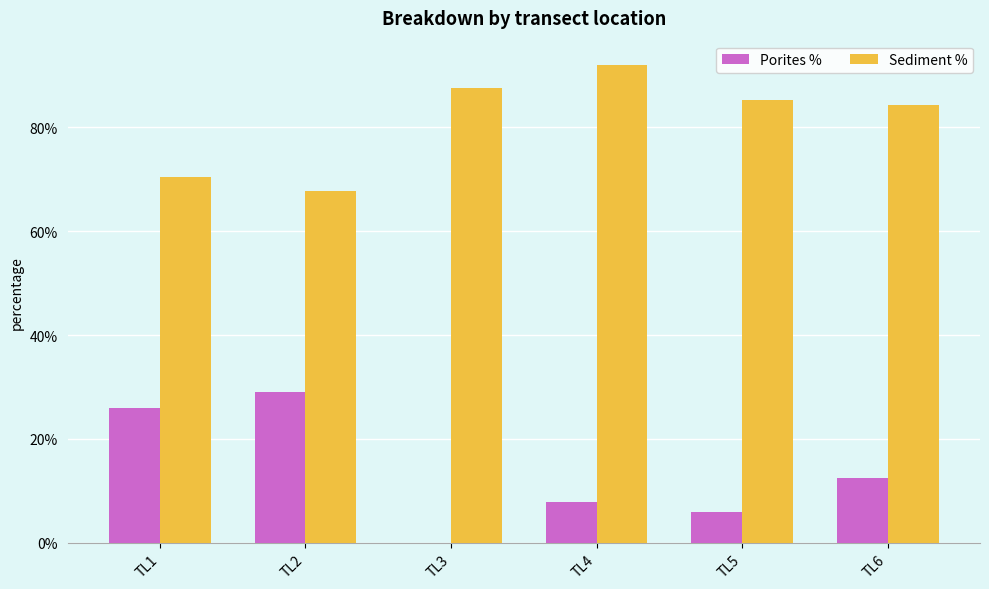

What is the sum of all Porites % values?

81.2